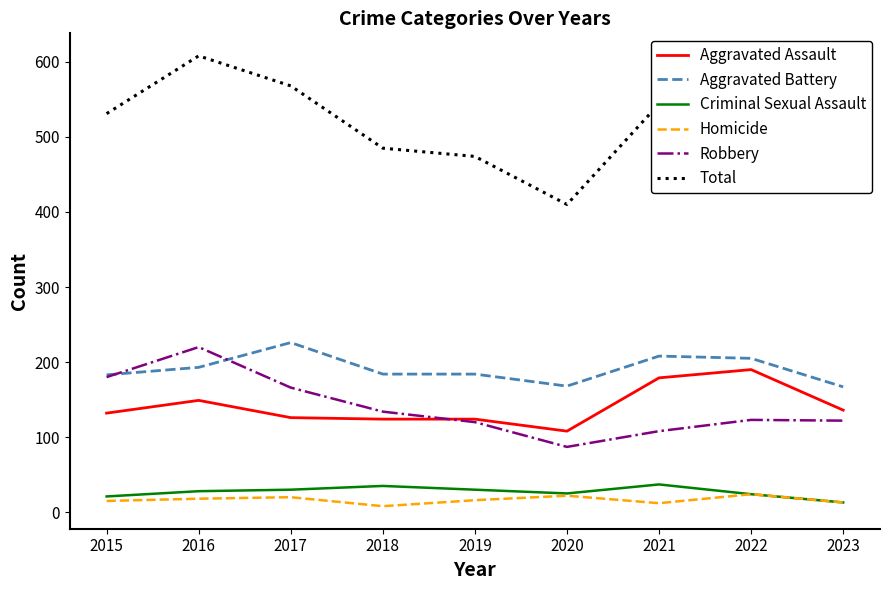

True or false: Homicide and Total cross at least once.

False